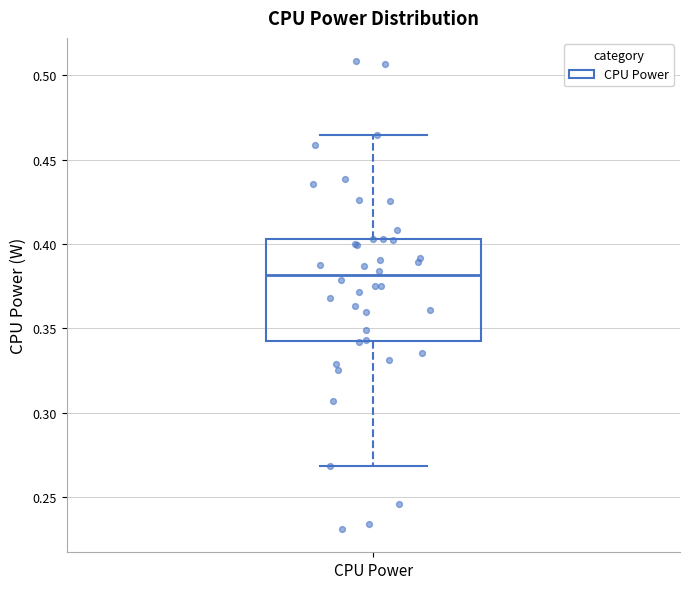

Where is the lower edge of the box for CPU Power on the y-axis? The values are not printed on the chart, so give them approximately, as read against the axis.

0.345